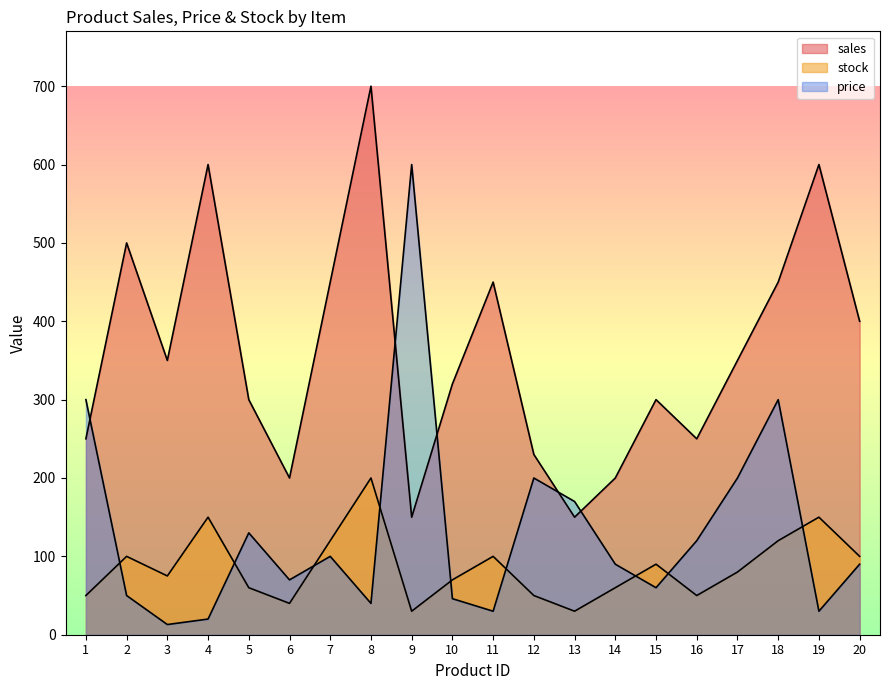

Reading left to right, transcribe all the data shown in this chart.

price: 300.0	50.0	13.0	20.0	130.0	70.0	100.0	40.0	600.0	46.0	30.0	200.0	170.0	90.0	60.0	120.0	200.0	300.0	30.0	90.0
sales: 250.0	500.0	350.0	600.0	300.0	200.0	450.0	700.0	150.0	320.0	450.0	230.0	150.0	200.0	300.0	250.0	350.0	450.0	600.0	400.0
stock: 50.0	100.0	75.0	150.0	60.0	40.0	120.0	200.0	30.0	70.0	100.0	50.0	30.0	60.0	90.0	50.0	80.0	120.0	150.0	100.0